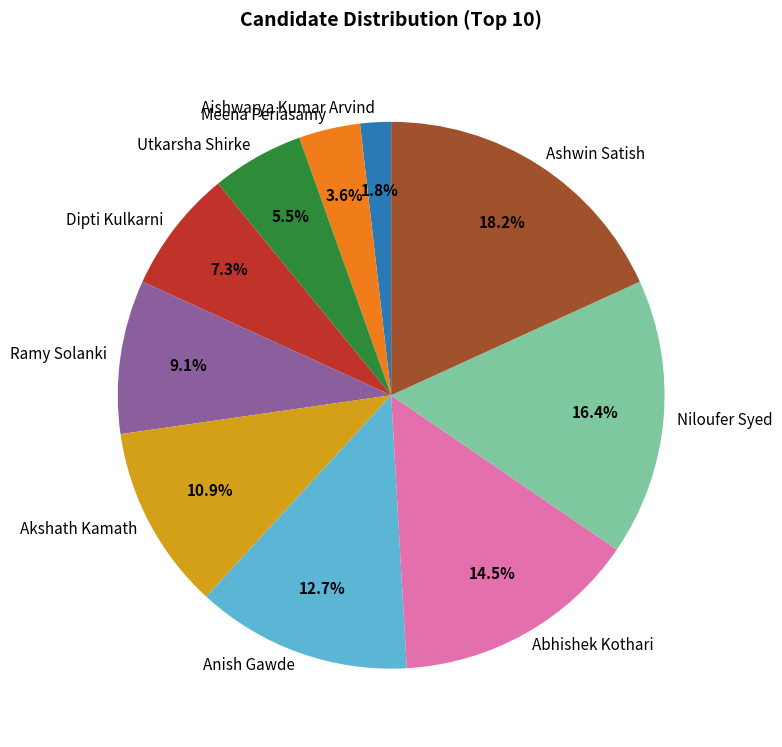

To the nearest percent, what percentage of the pie is Dipti Kulkarni?

7%